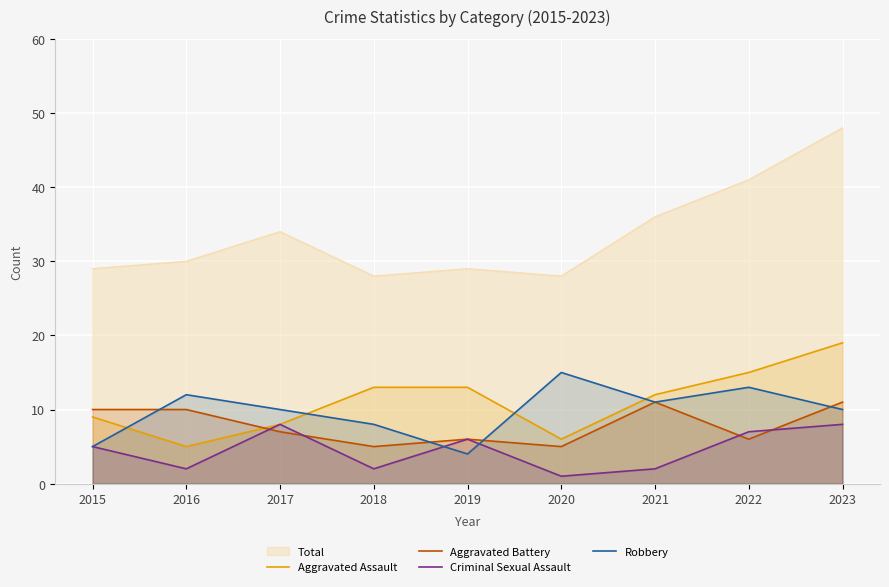

Is the value of Aggravated Battery at 2021 greater than the value of Total at 2017?

No